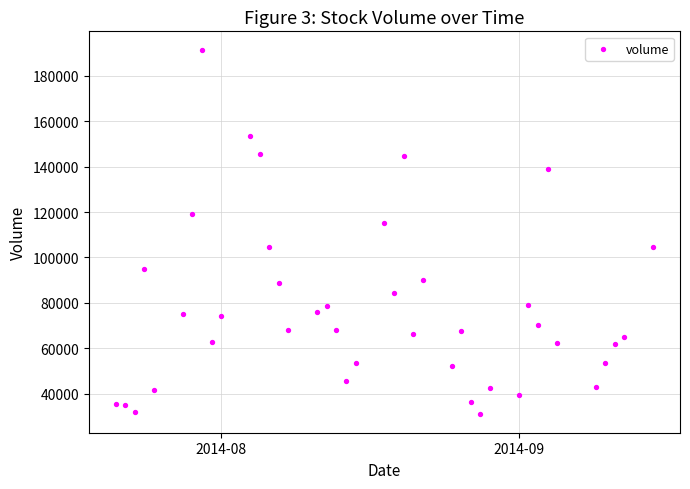

What is the range of Y values (max minus min)?

160445